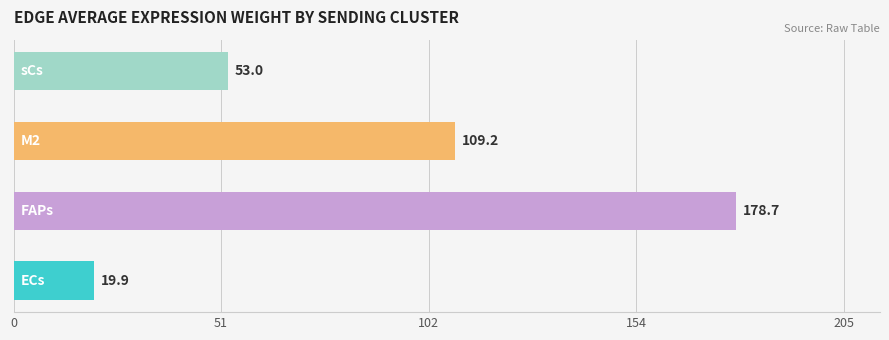

How many series are shown in this chart?

1